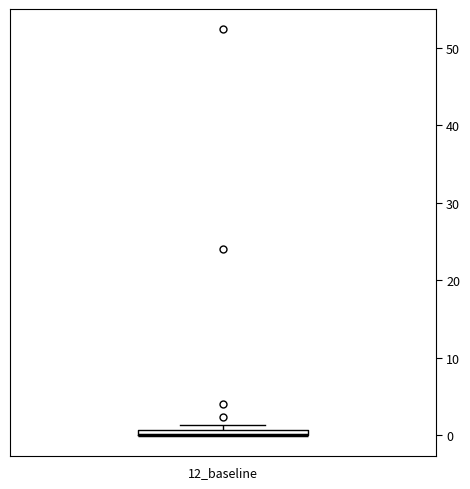

Where is the upper edge of the box for 12_baseline on the y-axis? The values are not printed on the chart, so give them approximately, as read against the axis.

1